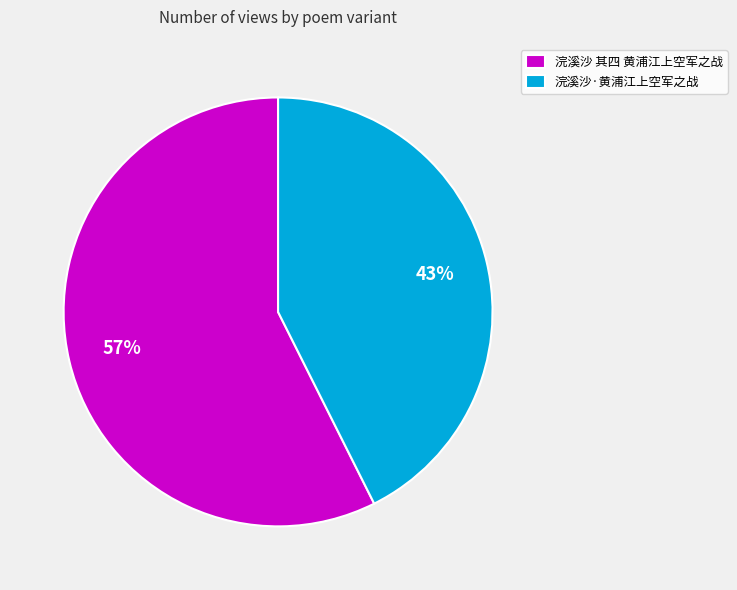

Which has a higher value, 浣溪沙 其四 黄浦江上空军之战 or 浣溪沙·黄浦江上空军之战?

浣溪沙 其四 黄浦江上空军之战